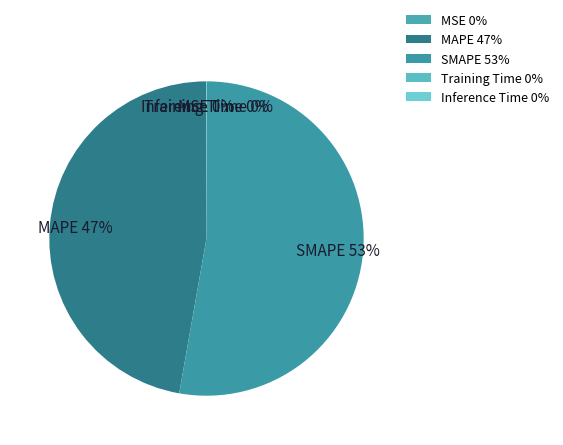

To the nearest percent, what portion does SMAPE represent?

53%